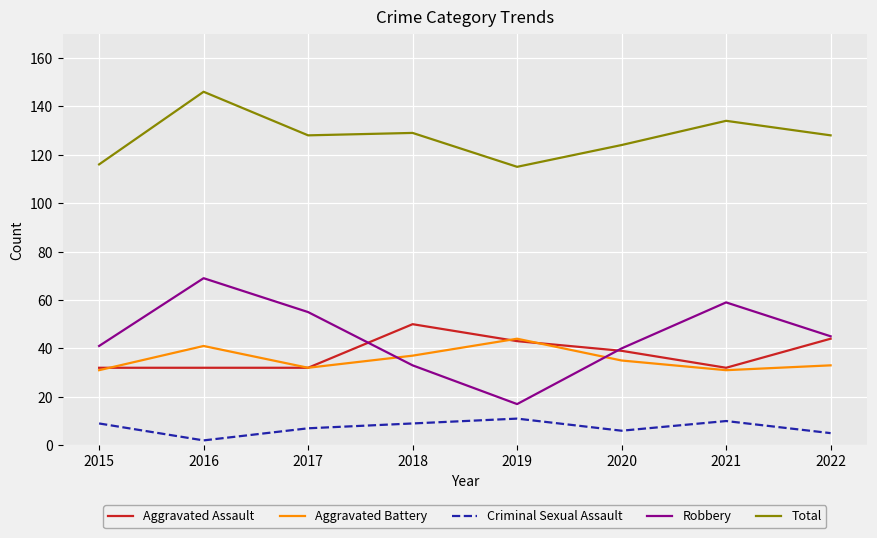

What is the sum of the Total values at 2015 and 2017?

244